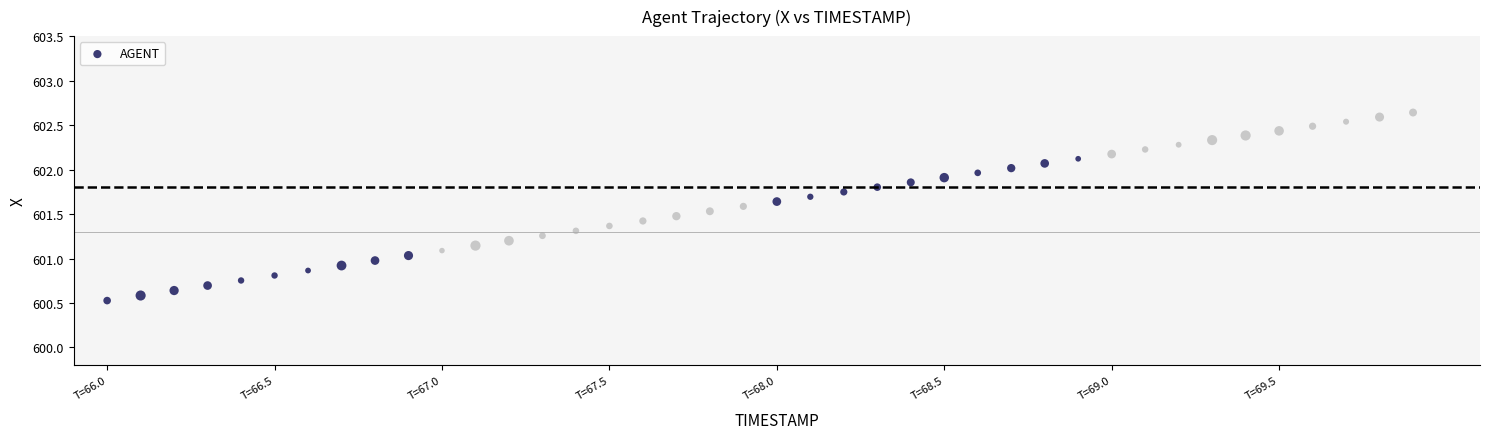

What is the range of Y values (max minus min)?

2.1